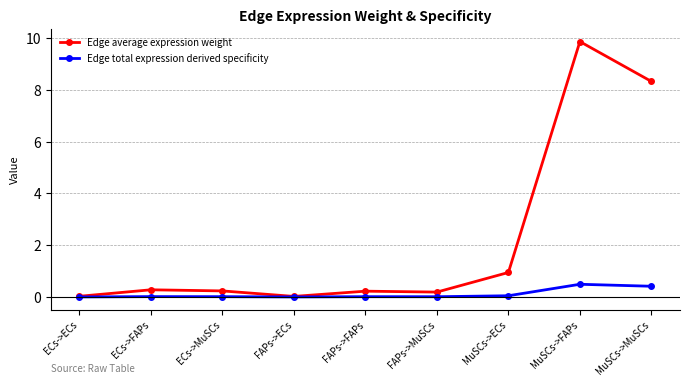

Which category has the highest value across all series?

MuSCs->FAPs